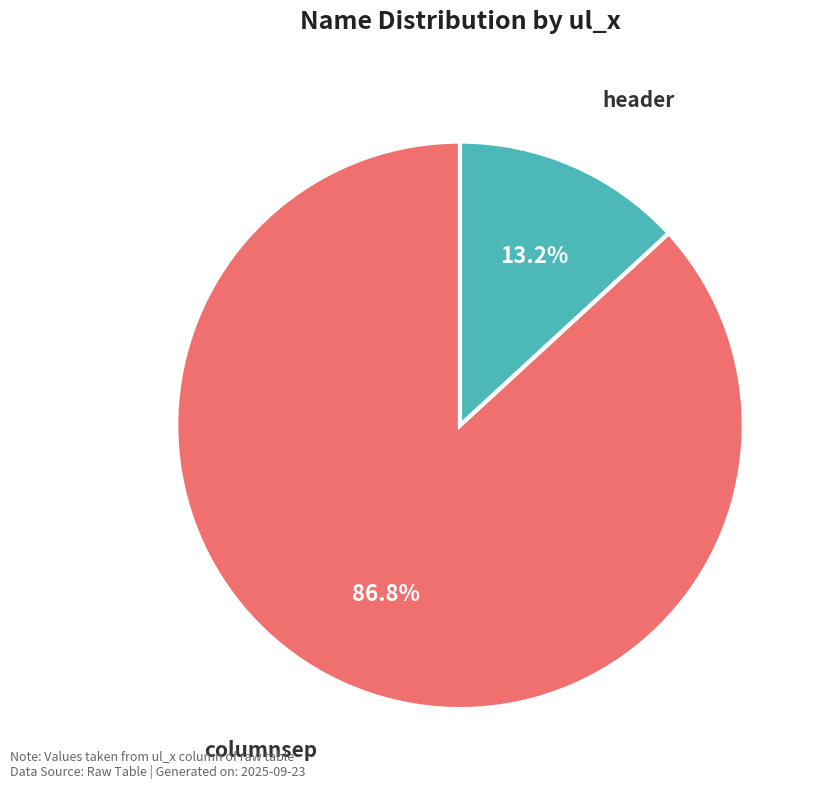

What is the majority slice?

columnsep